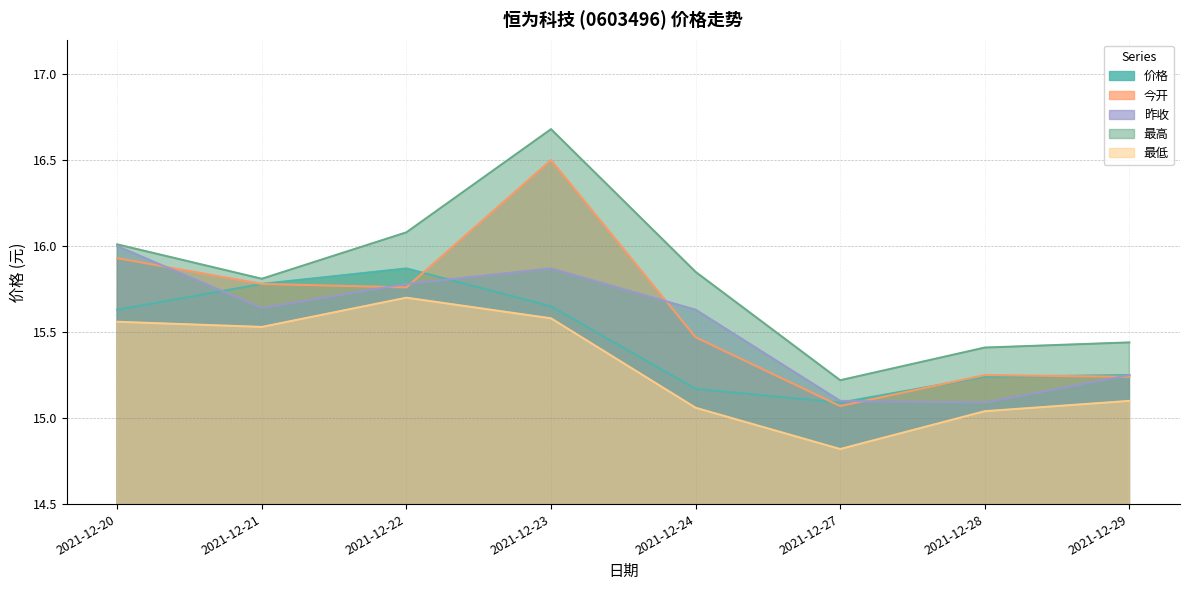

What is the lowest value of the 今开 series?

15.1